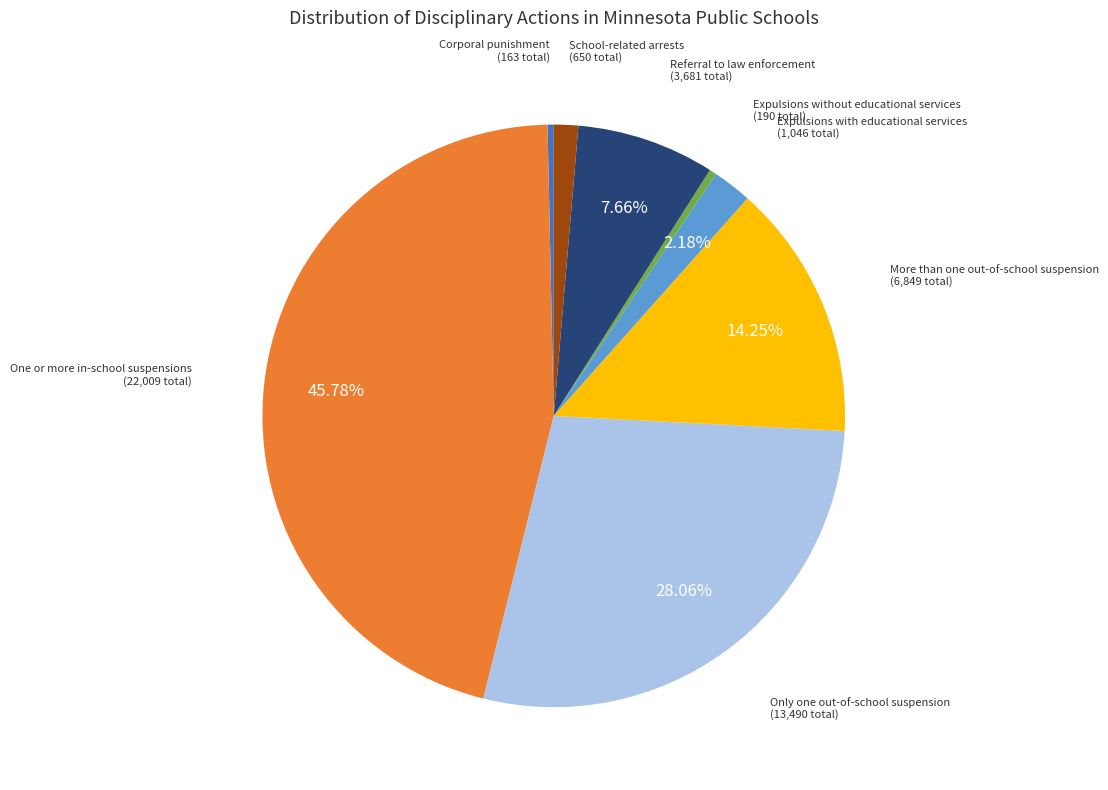

Which slice is the largest?

One or more in-school suspensions